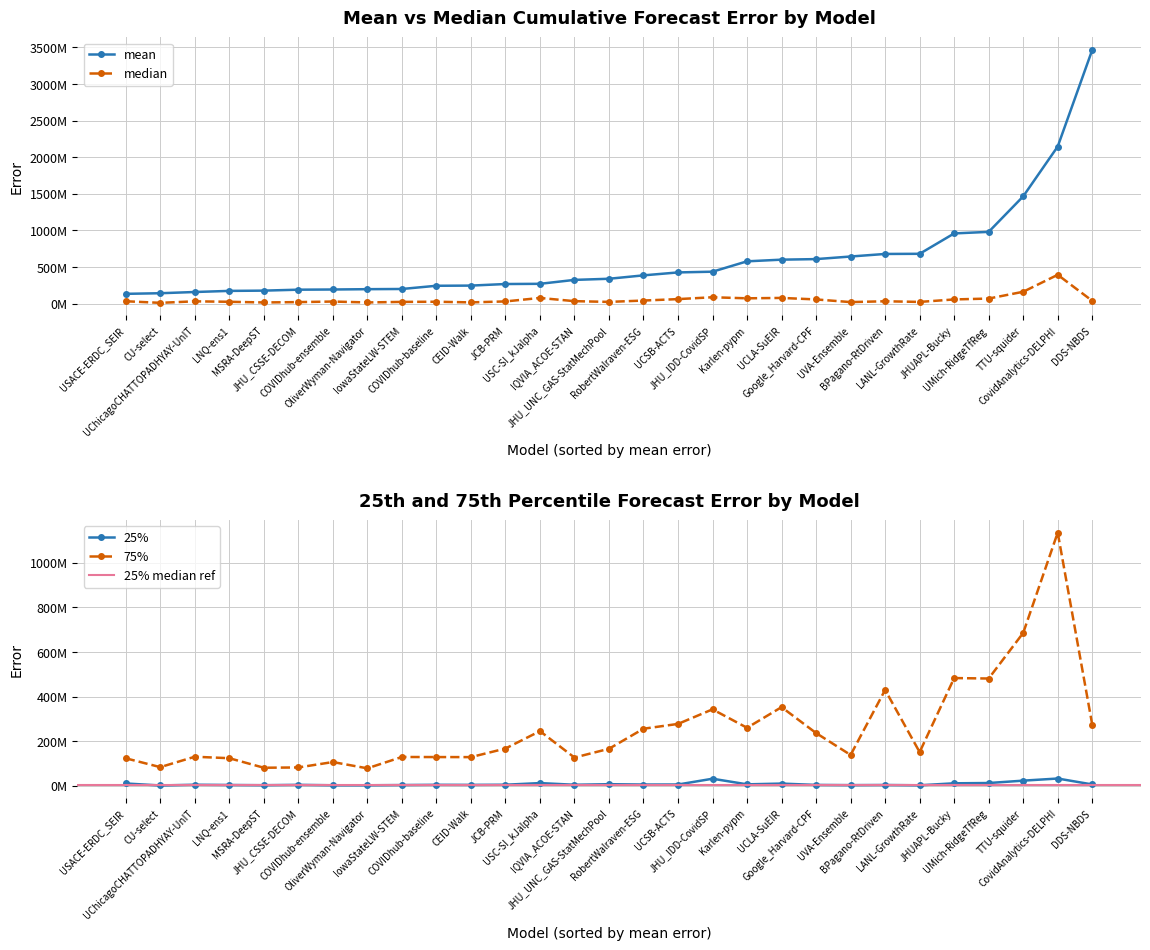

Reading left to right, list all the values displayed in this chart.

mean: USACE-ERDC_SEIR=133860666.4	CU-select=142199698.0	UChicagoCHATTOPADHYAY-UnIT=158856500.8	LNQ-ens1=173999333.3	MSRA-DeepST=177675404.4	JHU_CSSE-DECOM=190605021.7	COVIDhub-ensemble=193140873.4	OliverWyman-Navigator=197531722.9	IowaStateLW-STEM=200111274.9	COVIDhub-baseline=244071437.7	CEID-Walk=246405167.8	JCB-PRM=267930544.9	USC-SI_kJalpha=270690925.6	IQVIA_ACOE-STAN=324359121.6	JHU_UNC_GAS-StatMechPool=339798052.8	RobertWalraven-ESG=386304834.9	UCSB-ACTS=426358651.6	JHU_IDD-CovidSP=436361244.5	Karlen-pypm=578011428.8	UCLA-SuEIR=600667937.2	Google_Harvard-CPF=608320605.9	UVA-Ensemble=643617562.1	BPagano-RtDriven=678633803.0	LANL-GrowthRate=680682164.6	JHUAPL-Bucky=959057916.9	UMich-RidgeTfReg=980217821.1	TTU-squider=1465350843.4	CovidAnalytics-DELPHI=2145892437.2	DDS-NBDS=3464698200.4
median: USACE-ERDC_SEIR=32434793.1	CU-select=11002489.0	UChicagoCHATTOPADHYAY-UnIT=31517782.0	LNQ-ens1=25261644.8	MSRA-DeepST=16212068.9	JHU_CSSE-DECOM=20921476.0	COVIDhub-ensemble=28579716.0	OliverWyman-Navigator=16386304.0	IowaStateLW-STEM=23736384.0	COVIDhub-baseline=25938649.0	CEID-Walk=17140610.2	JCB-PRM=30251557.4	USC-SI_kJalpha=77633721.0	IQVIA_ACOE-STAN=33814225.0	JHU_UNC_GAS-StatMechPool=23833924.0	RobertWalraven-ESG=42242980.3	UCSB-ACTS=61834232.9	JHU_IDD-CovidSP=87180191.5	Karlen-pypm=72716550.8	UCLA-SuEIR=78052426.3	Google_Harvard-CPF=57430820.3	UVA-Ensemble=21020837.3	BPagano-RtDriven=32405694.8	LANL-GrowthRate=23459492.2	JHUAPL-Bucky=57352676.7	UMich-RidgeTfReg=69292653.9	TTU-squider=162086228.9	CovidAnalytics-DELPHI=393824025.0	DDS-NBDS=38378723.8
25%: USACE-ERDC_SEIR=9563026.7	CU-select=585188.5	UChicagoCHATTOPADHYAY-UnIT=3900852.6	LNQ-ens1=2798463.9	MSRA-DeepST=1775632.9	JHU_CSSE-DECOM=3417124.5	COVIDhub-ensemble=1473805.0	OliverWyman-Navigator=1431712.0	IowaStateLW-STEM=2494826.5	COVIDhub-baseline=3568450.5	CEID-Walk=3236508.1	JCB-PRM=3923120.8	USC-SI_kJalpha=11294870.5	IQVIA_ACOE-STAN=3760679.1	JHU_UNC_GAS-StatMechPool=6342440.0	RobertWalraven-ESG=4736741.6	UCSB-ACTS=4904425.1	JHU_IDD-CovidSP=30870768.0	Karlen-pypm=5683820.0	UCLA-SuEIR=9035838.2	Google_Harvard-CPF=3057627.8	UVA-Ensemble=2119444.1	BPagano-RtDriven=2767456.7	LANL-GrowthRate=1409367.1	JHUAPL-Bucky=10330620.8	UMich-RidgeTfReg=11582386.4	TTU-squider=22265084.9	CovidAnalytics-DELPHI=31739982.5	DDS-NBDS=5215857.5
75%: USACE-ERDC_SEIR=122650204.4	CU-select=82905912.5	UChicagoCHATTOPADHYAY-UnIT=129579766.5	LNQ-ens1=123024624.5	MSRA-DeepST=80218221.7	JHU_CSSE-DECOM=81471956.0	COVIDhub-ensemble=105744989.0	OliverWyman-Navigator=77588816.0	IowaStateLW-STEM=128466445.0	COVIDhub-baseline=128145485.0	CEID-Walk=127899546.4	JCB-PRM=166385252.1	USC-SI_kJalpha=244554965.0	IQVIA_ACOE-STAN=125932044.5	JHU_UNC_GAS-StatMechPool=165318770.2	RobertWalraven-ESG=255379882.0	UCSB-ACTS=276961337.9	JHU_IDD-CovidSP=342391005.1	Karlen-pypm=259523352.2	UCLA-SuEIR=352312504.5	Google_Harvard-CPF=235891567.3	UVA-Ensemble=137612989.3	BPagano-RtDriven=429635463.9	LANL-GrowthRate=150316477.2	JHUAPL-Bucky=482843371.9	UMich-RidgeTfReg=480777168.2	TTU-squider=685529588.2	CovidAnalytics-DELPHI=1135885925.0	DDS-NBDS=273446819.7